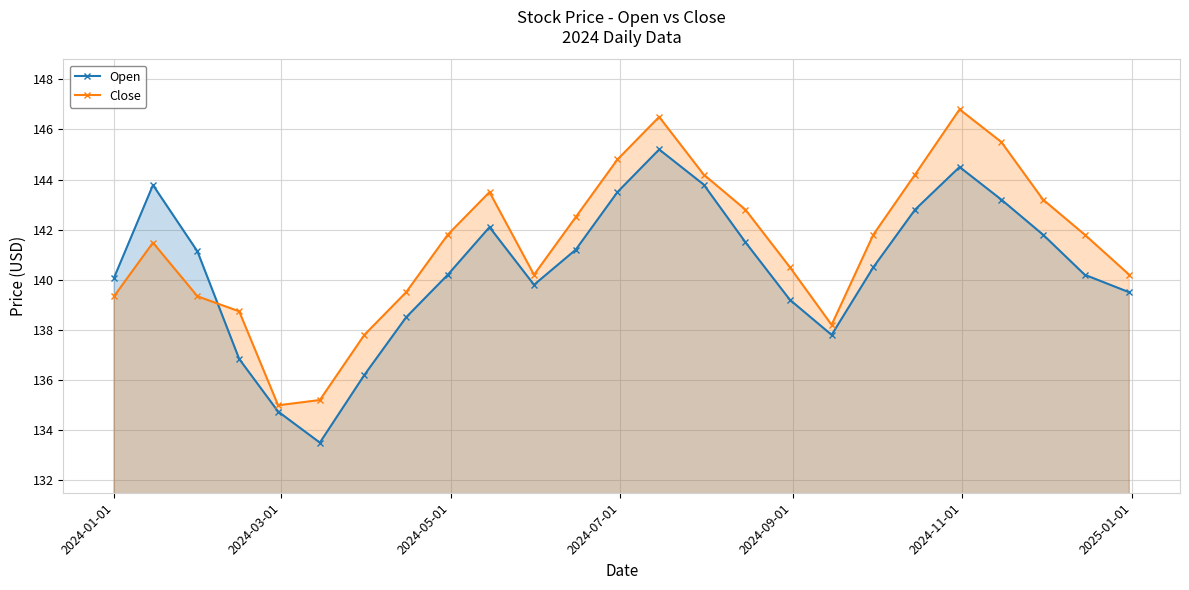

Rank the series by their maximum value, from lowest to highest.

Open, Close